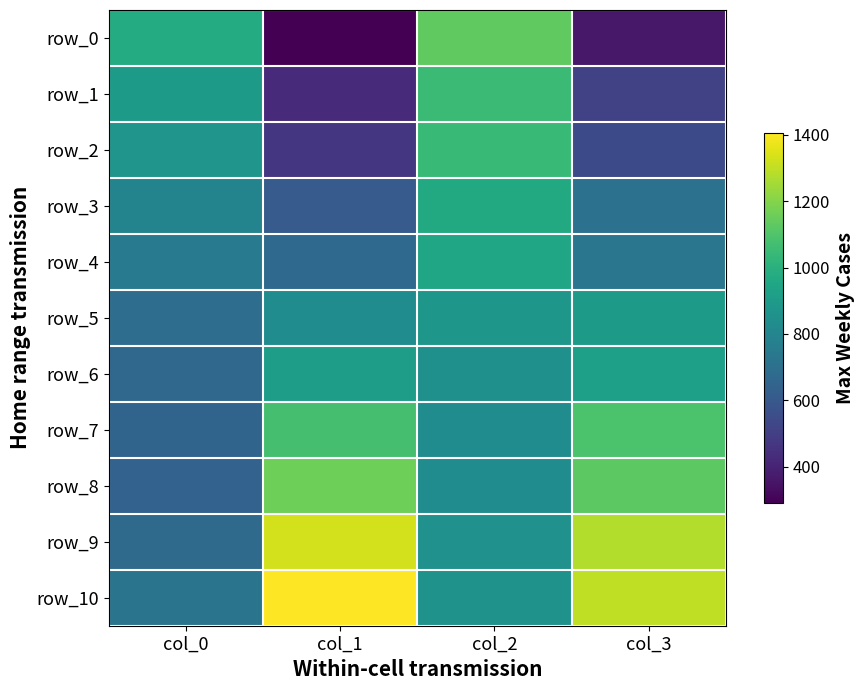

Read the row_4 value at col_1.

674.3